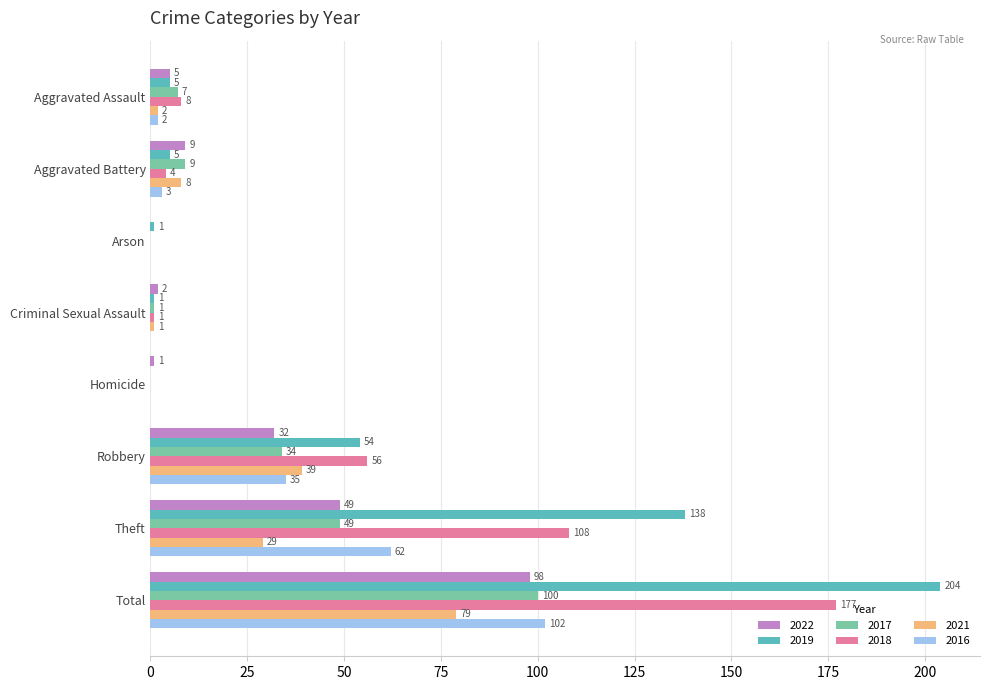

Which series has the largest total across all categories?

2019